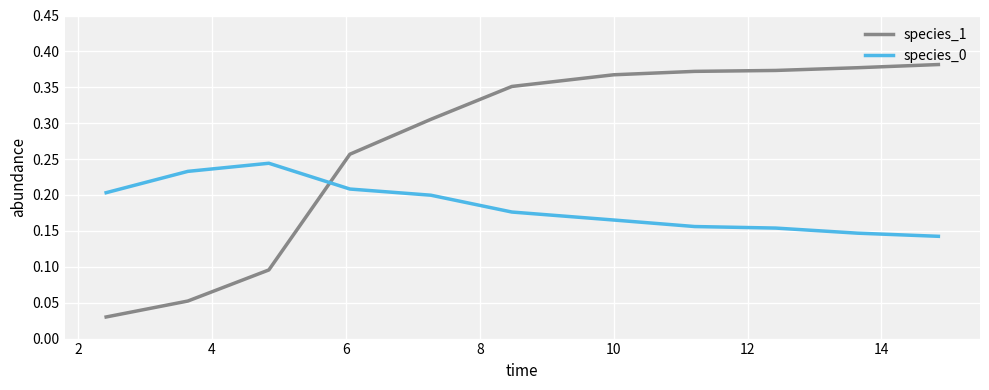

Is this an area chart (filled region under the line)?

No